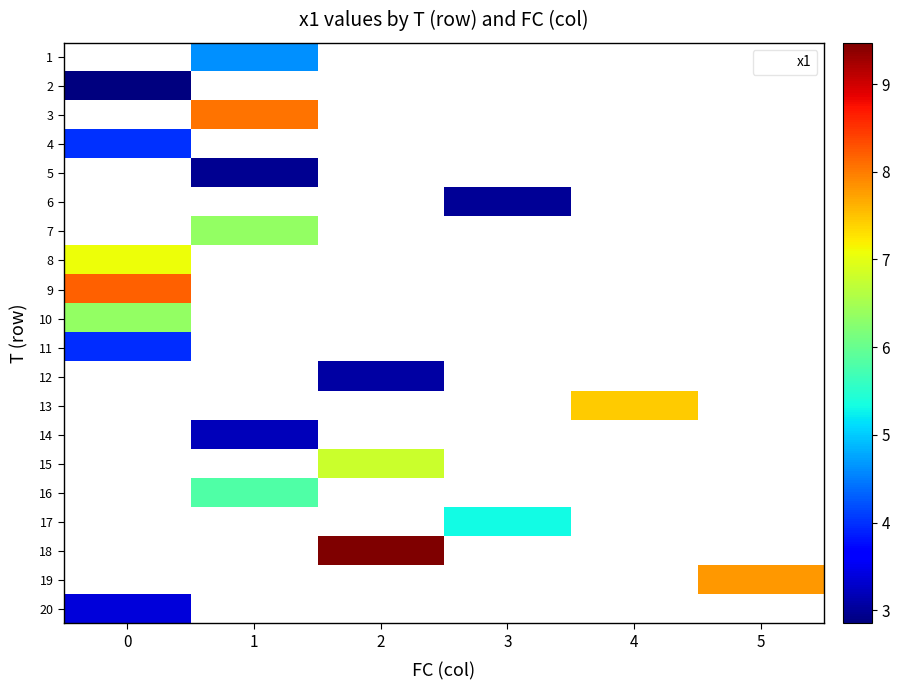

How many series are shown in this chart?

20